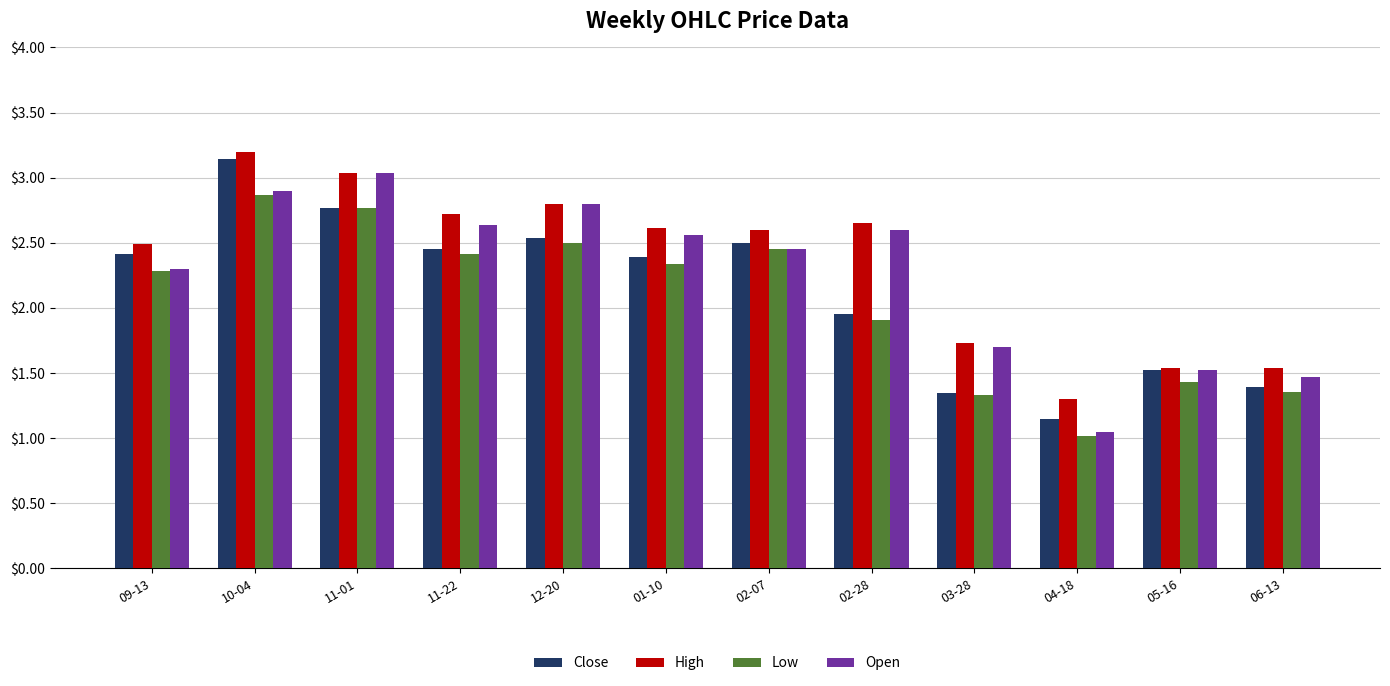

What are all the series names shown in the legend?

Close, High, Low, Open